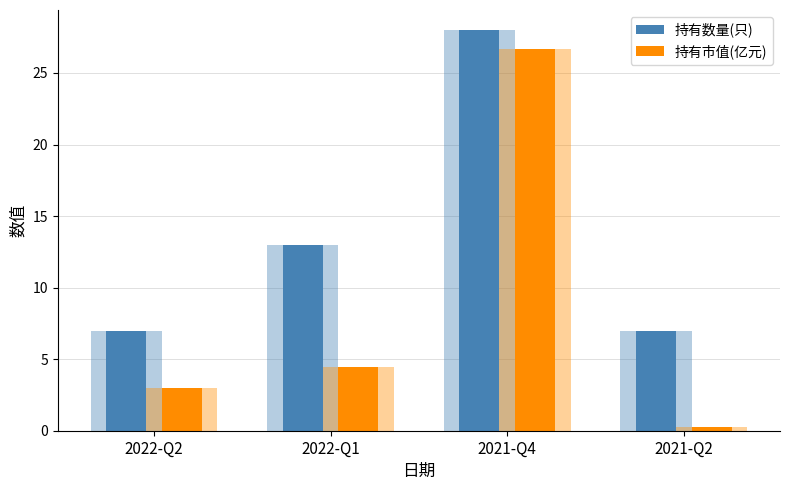

List the series in order of their overall mean, highest first.

持有数量(只), 持有市值(亿元)